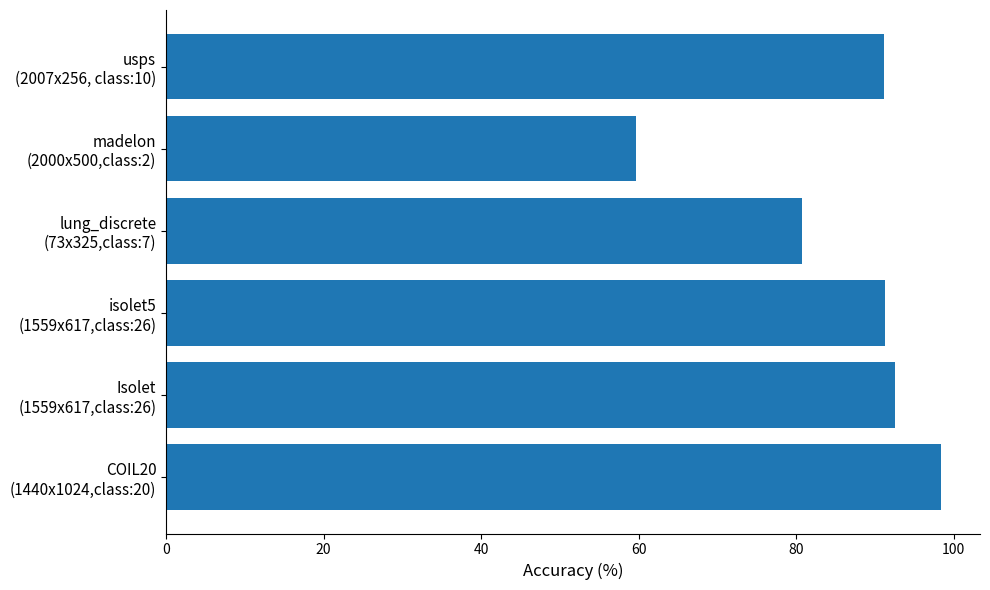

What is the value of the 4th bar from the top?

91.2